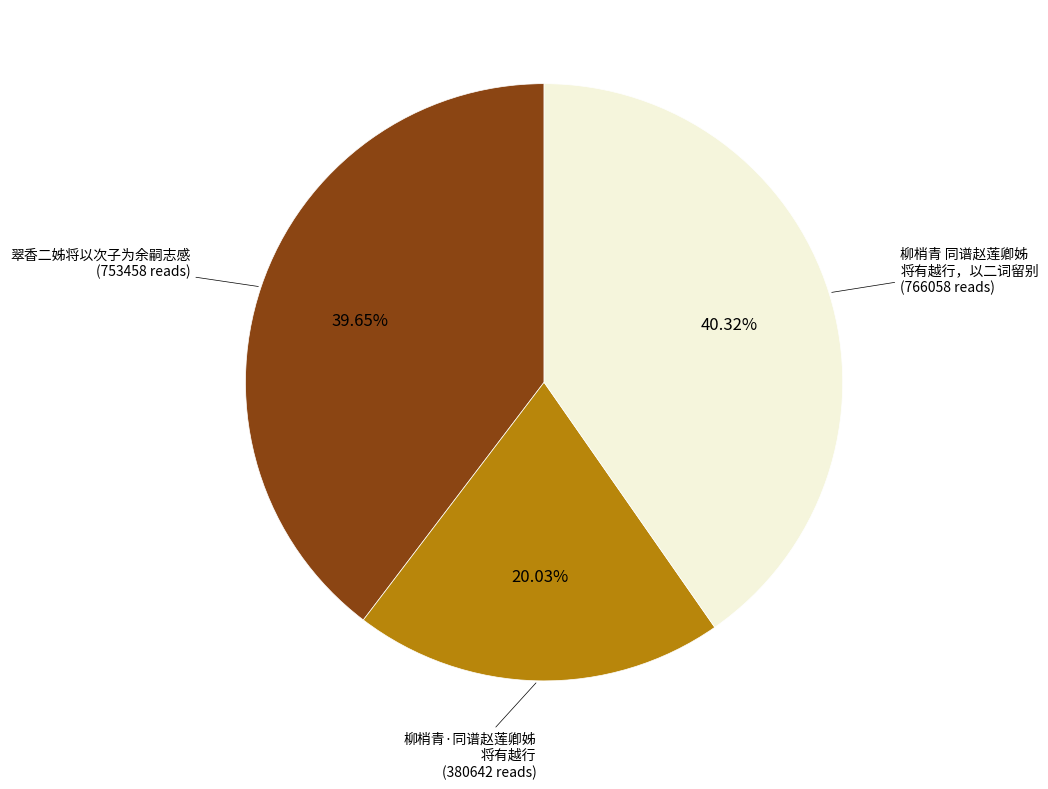

Is there a majority slice in this chart?

No